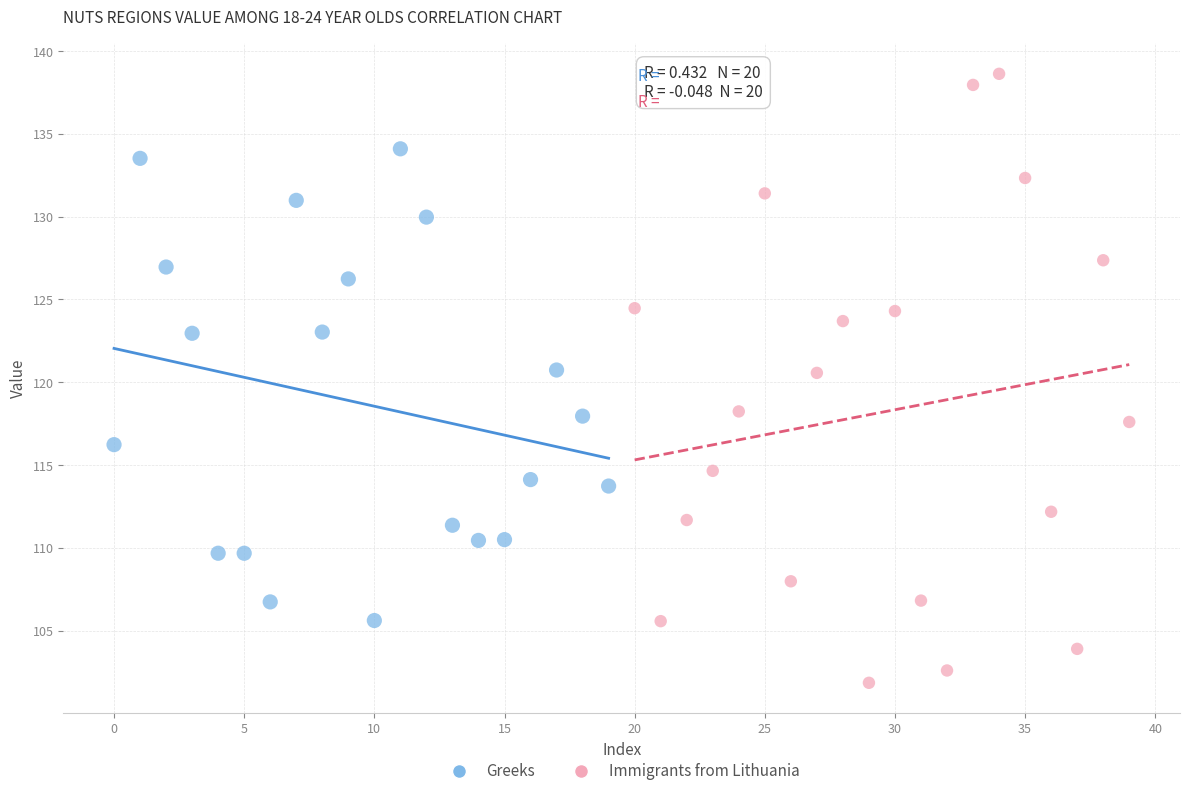

Which series has the widest spread of Y values?

Immigrants from Lithuania